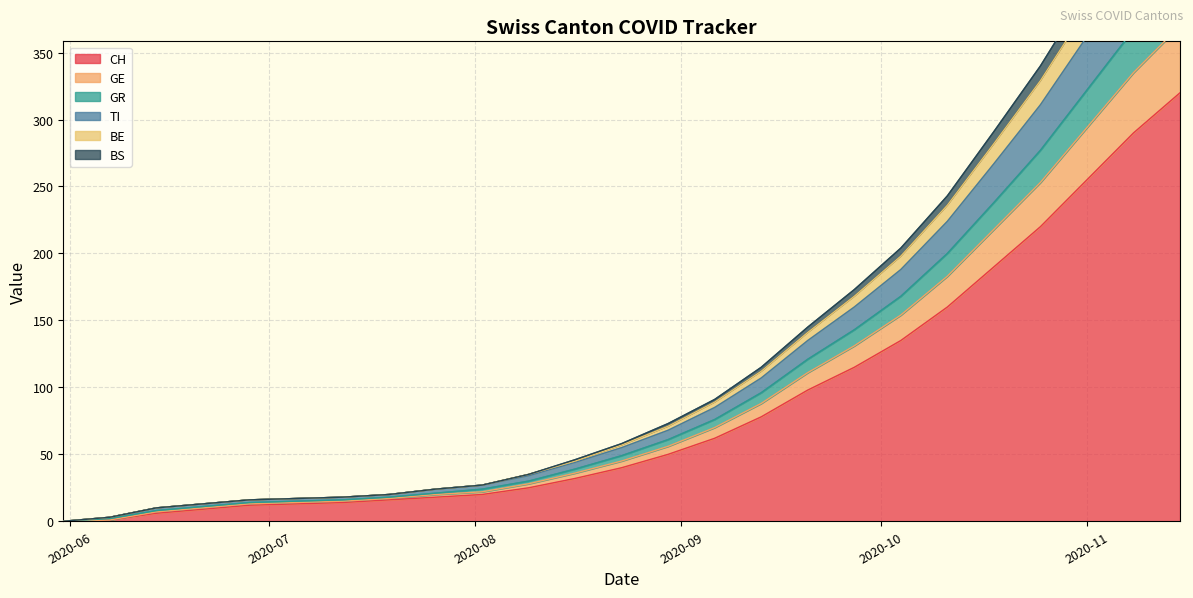

True or false: CH and BS intersect in this chart.

False